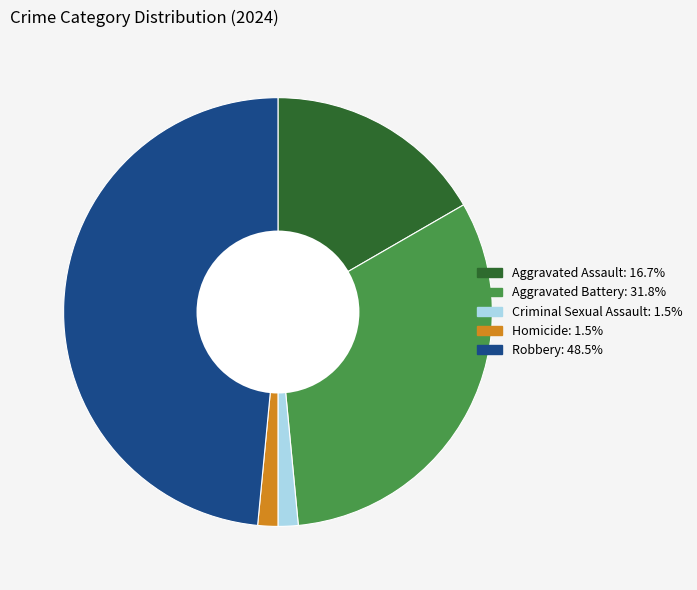

Which has a higher value, Aggravated Assault or Criminal Sexual Assault?

Aggravated Assault